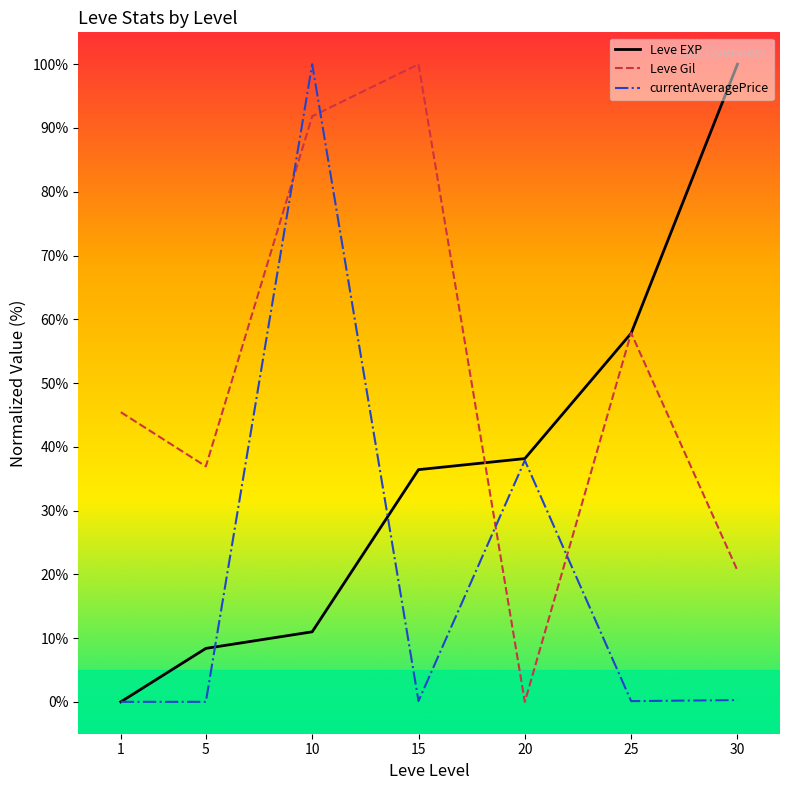

How many lines are shown in the chart?

3